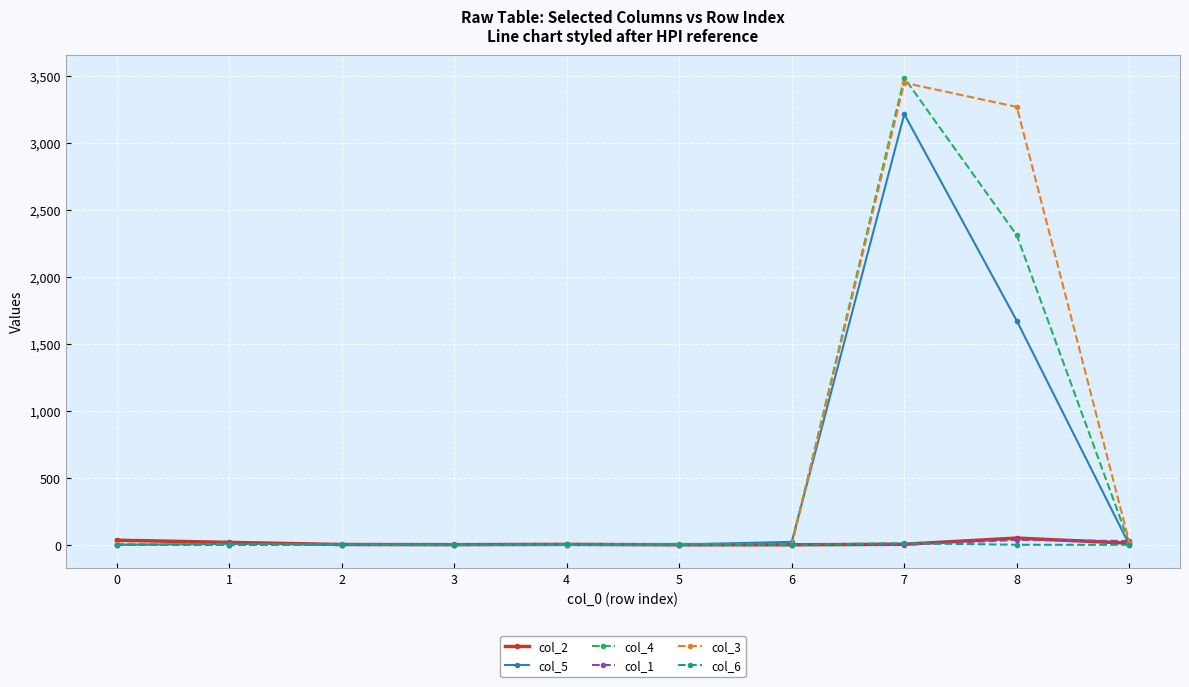

How many lines are shown in the chart?

6